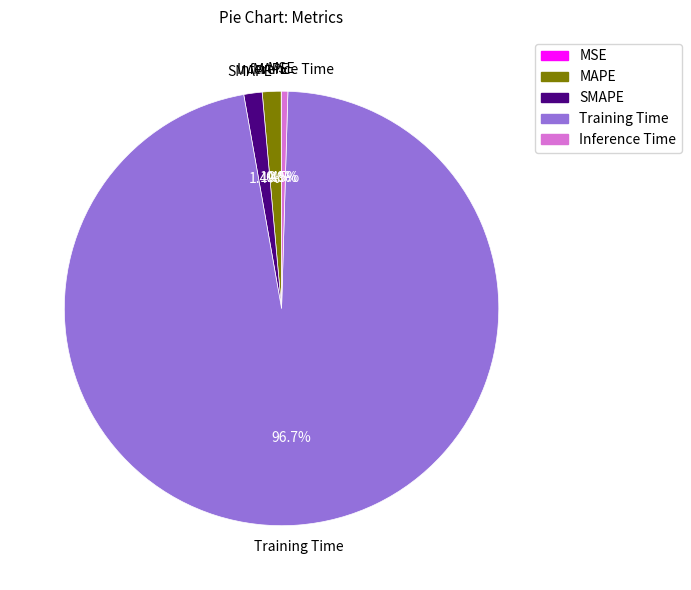

Which has a higher value, SMAPE or Training Time?

Training Time